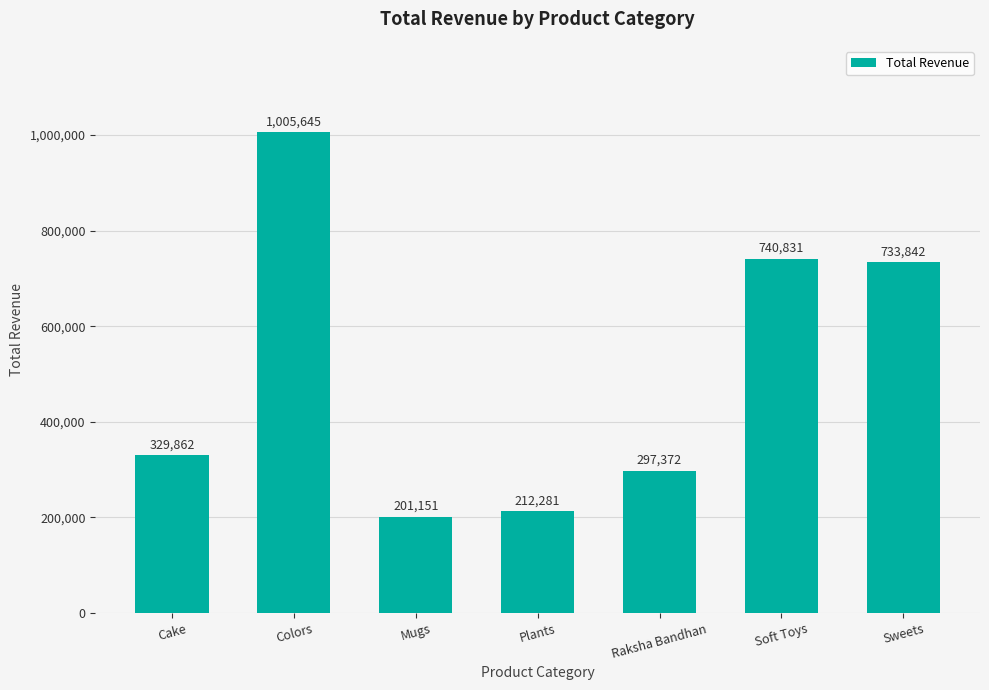

Reading left to right, extract all data points from this chart.

Cake=329862	Colors=1005645	Mugs=201151	Plants=212281	Raksha Bandhan=297372	Soft Toys=740831	Sweets=733842